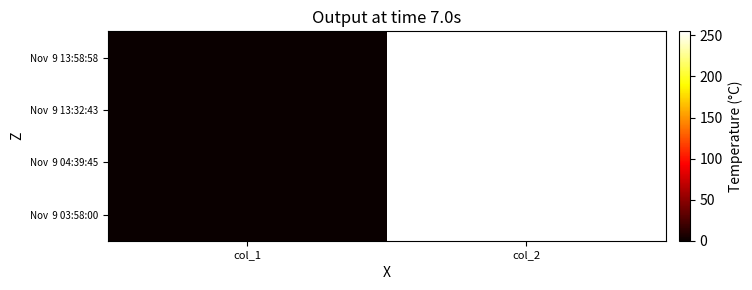

Which series has the widest spread of values?

Nov 9 03:58:00